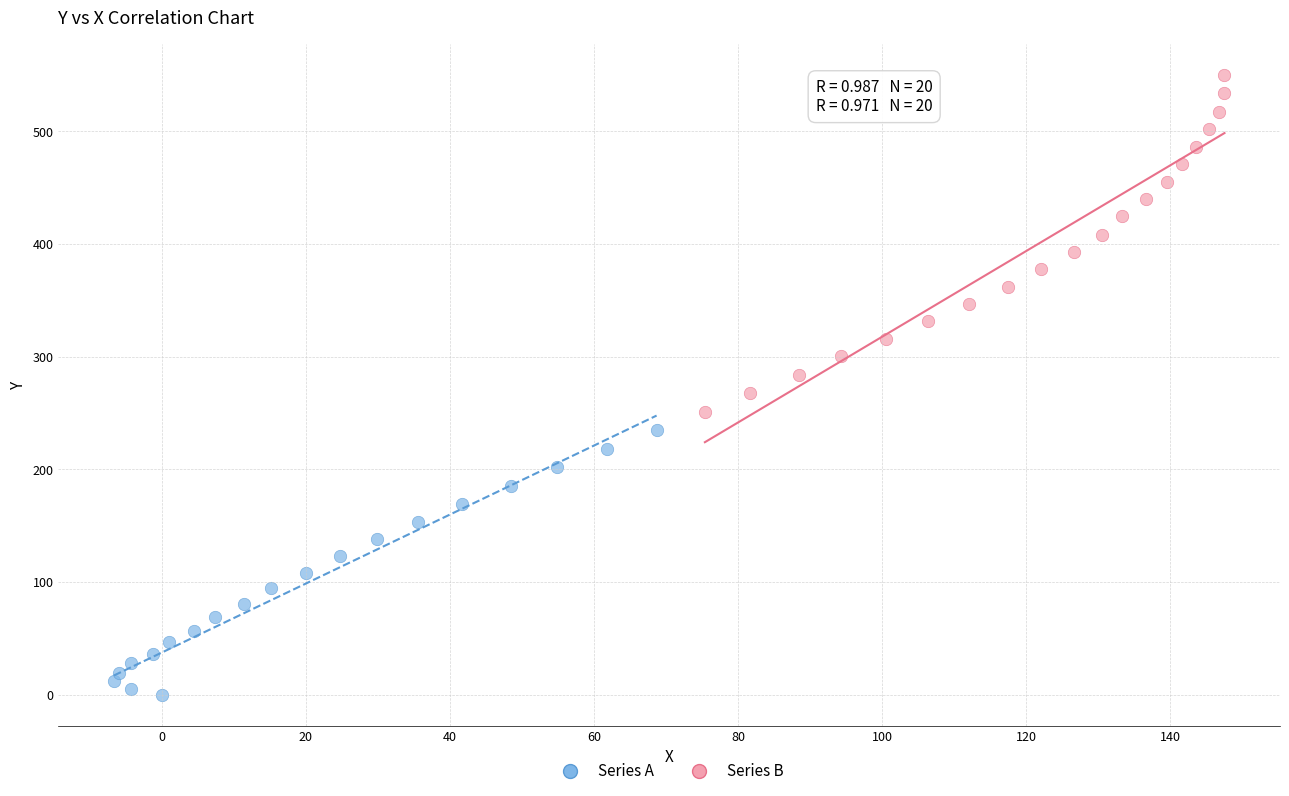

Which series has the largest Y range (max minus min)?

Series B